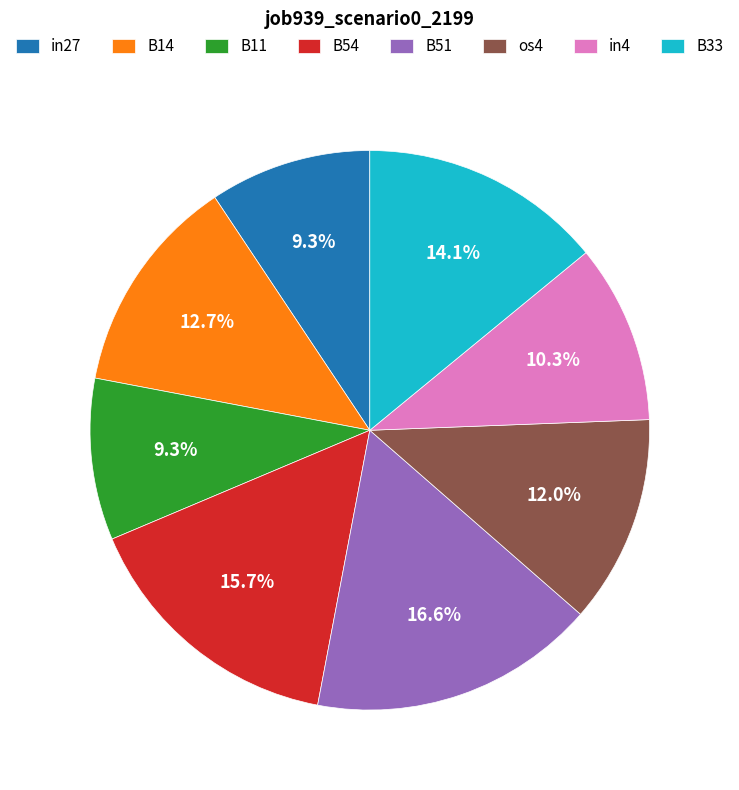

To the nearest percent, what is the difference between the largest and smallest slice percentages?

7%